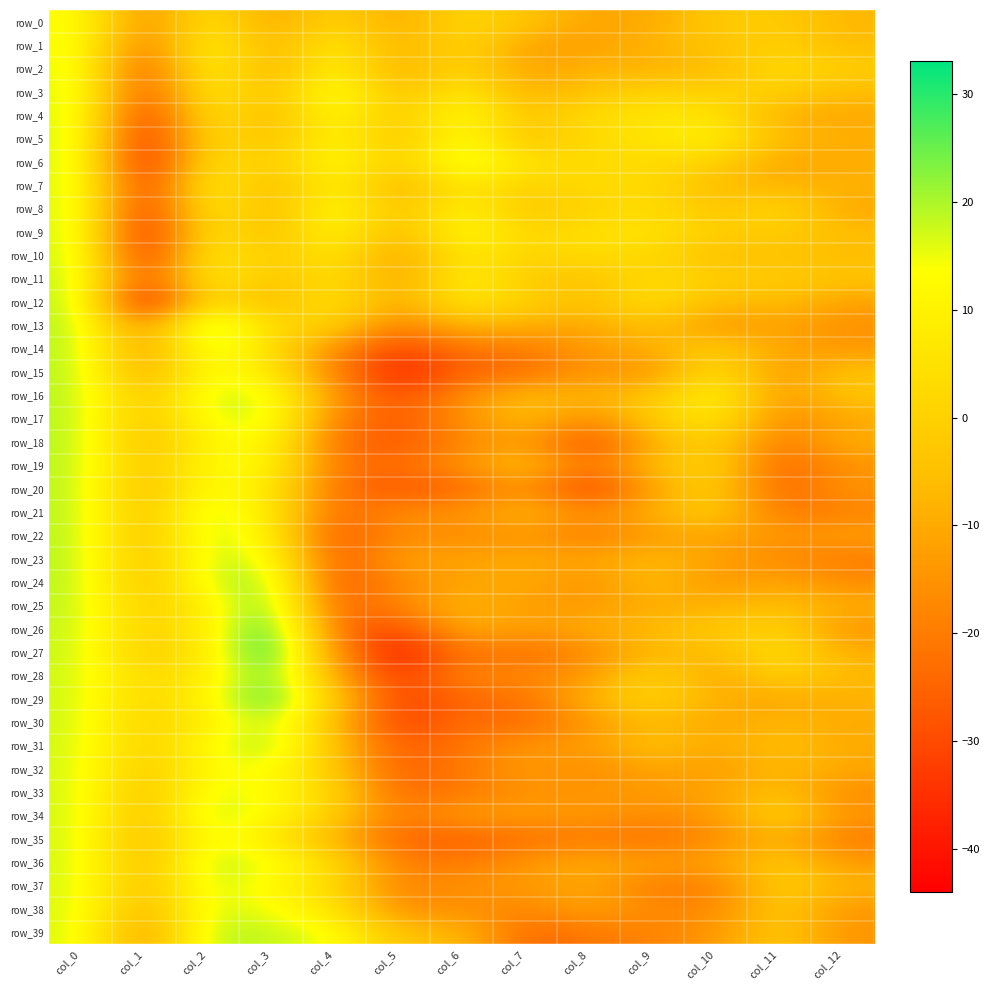

Which series changed the most between col_7 and col_9?

row_29